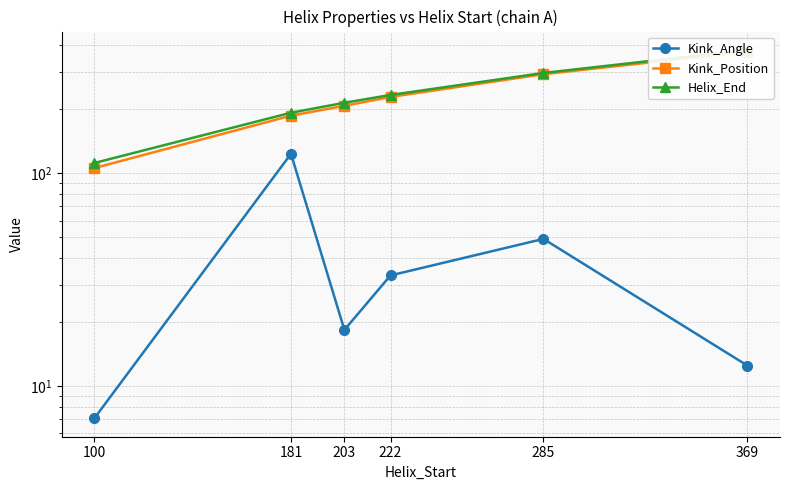

Does the chart have visible grid lines?

Yes